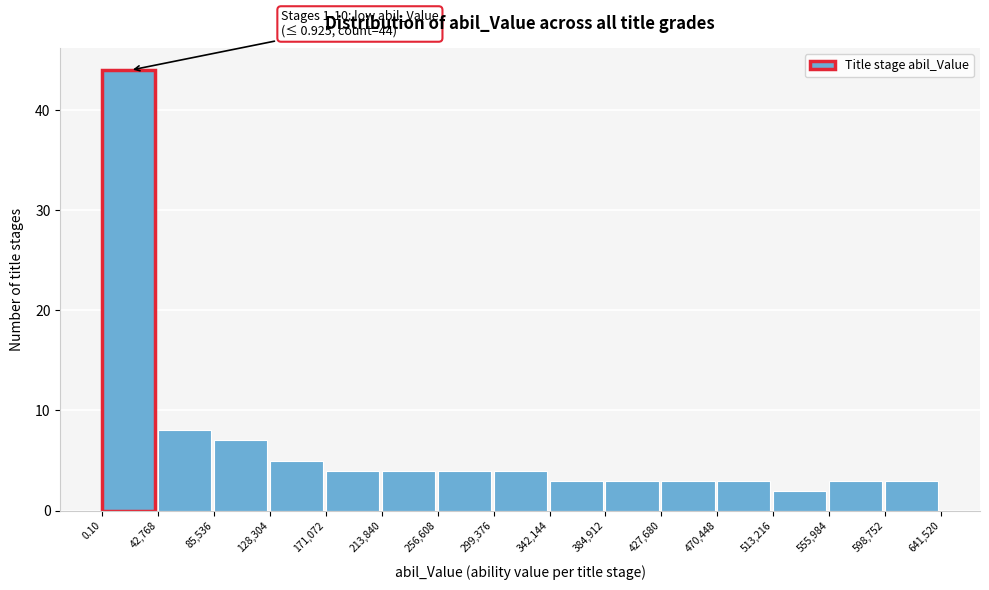

Which range on the x-axis has the tallest bar?

0.10 to 42,768